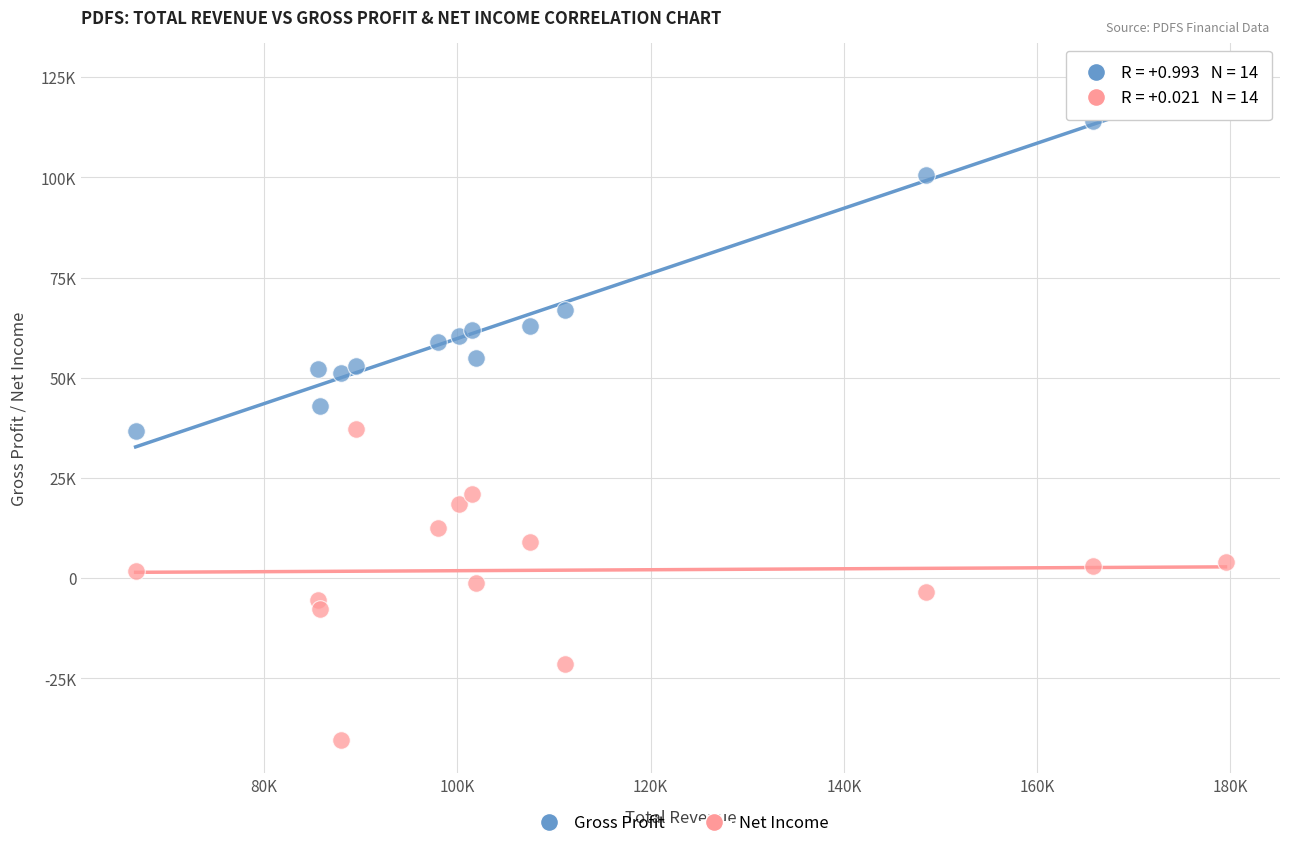

What are all the series names shown in the legend?

Gross Profit, Net Income